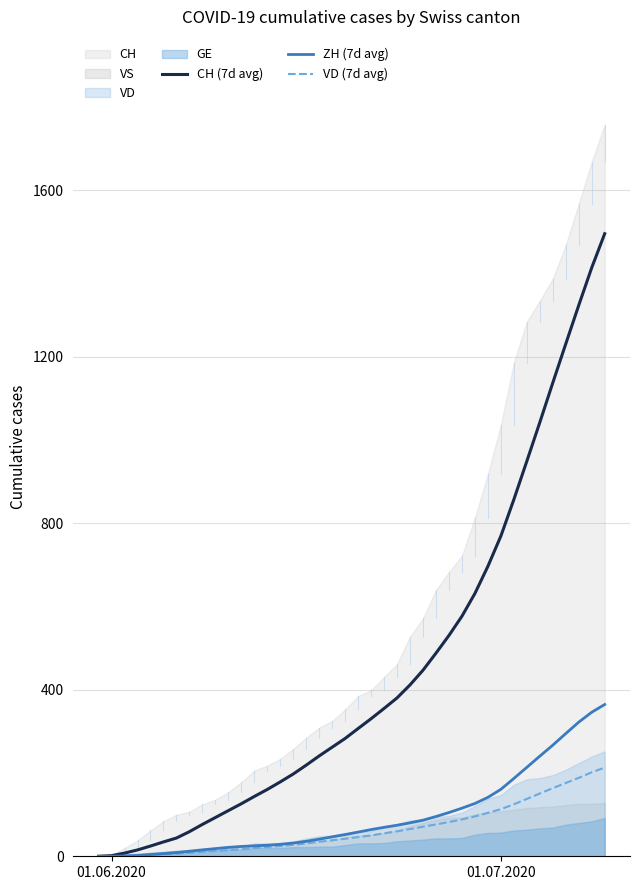

Which category has the lowest value in the VD (7d avg) series?

01.06.2020